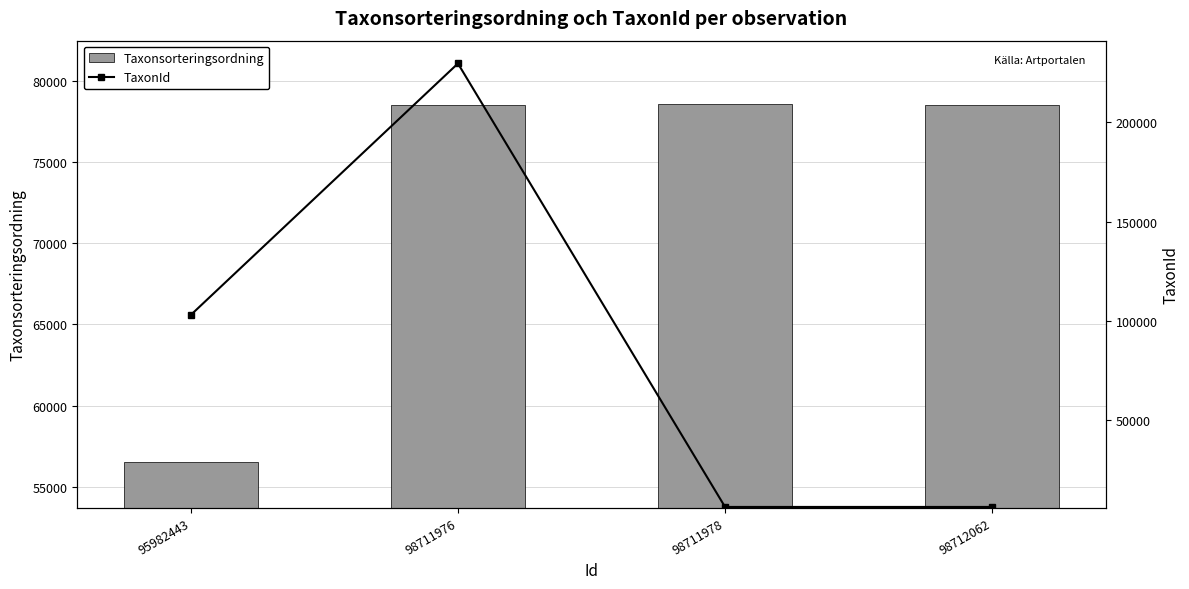

List the labels in order of Taxonsorteringsordning value, largest first.

98711978, 98711976, 98712062, 95982443